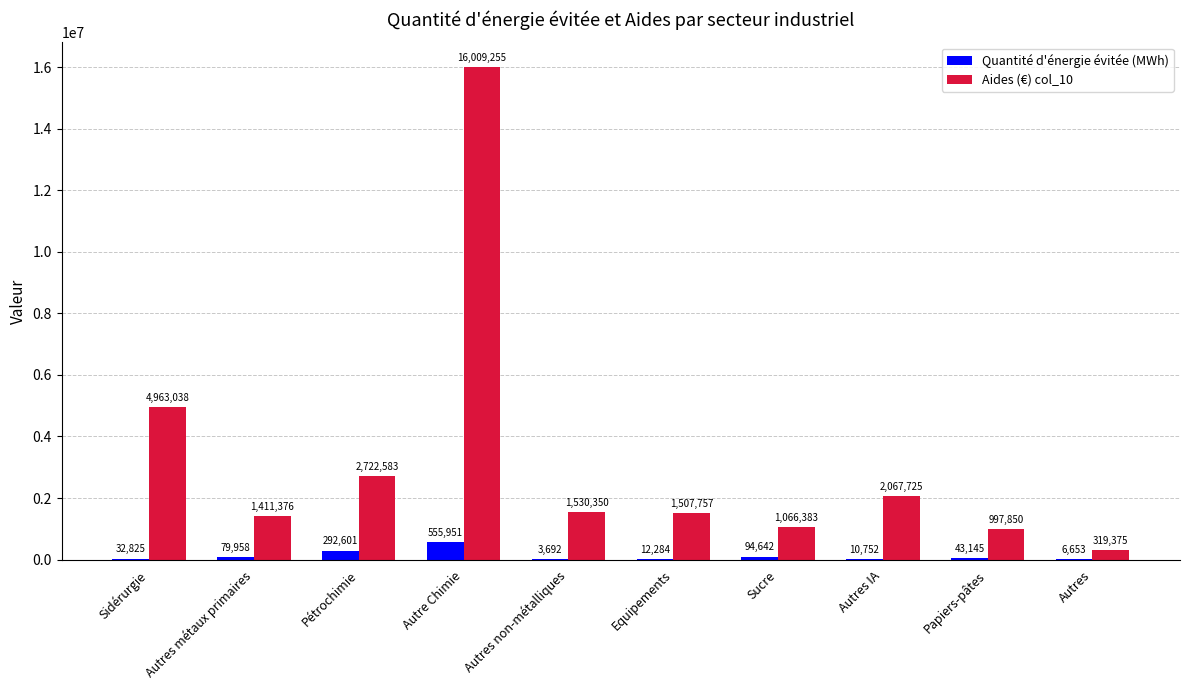

Which series changed the most between Autres métaux primaires and Autres?

Aides (€) col_10